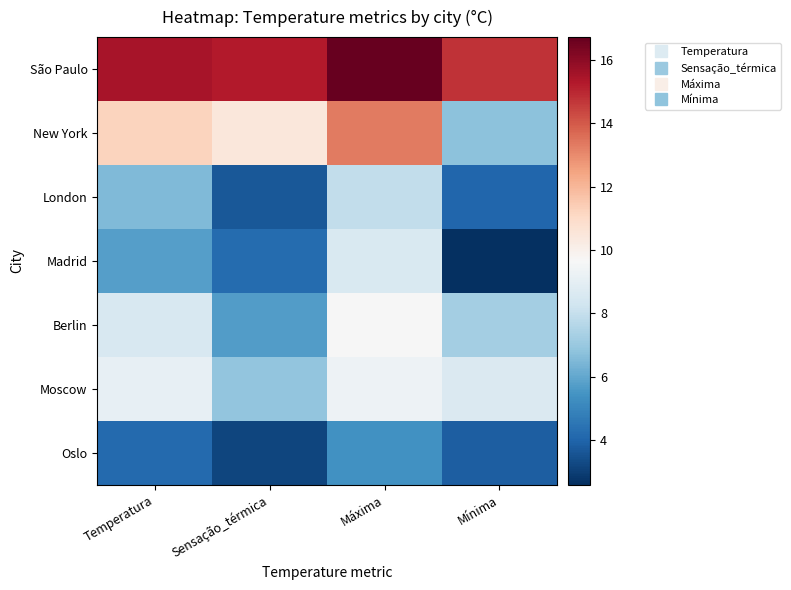

What is the difference between the highest and lowest values at Máxima?

11.3